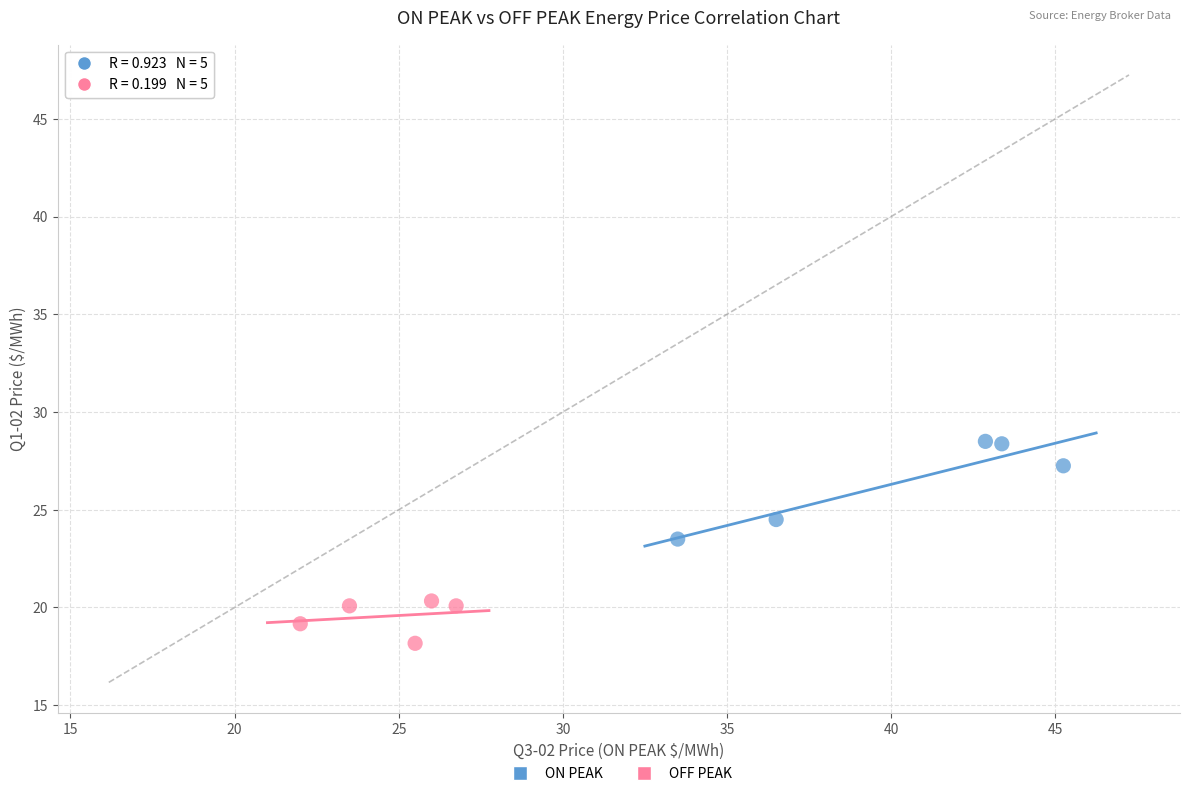

Which series reaches the maximum Y coordinate?

ON PEAK